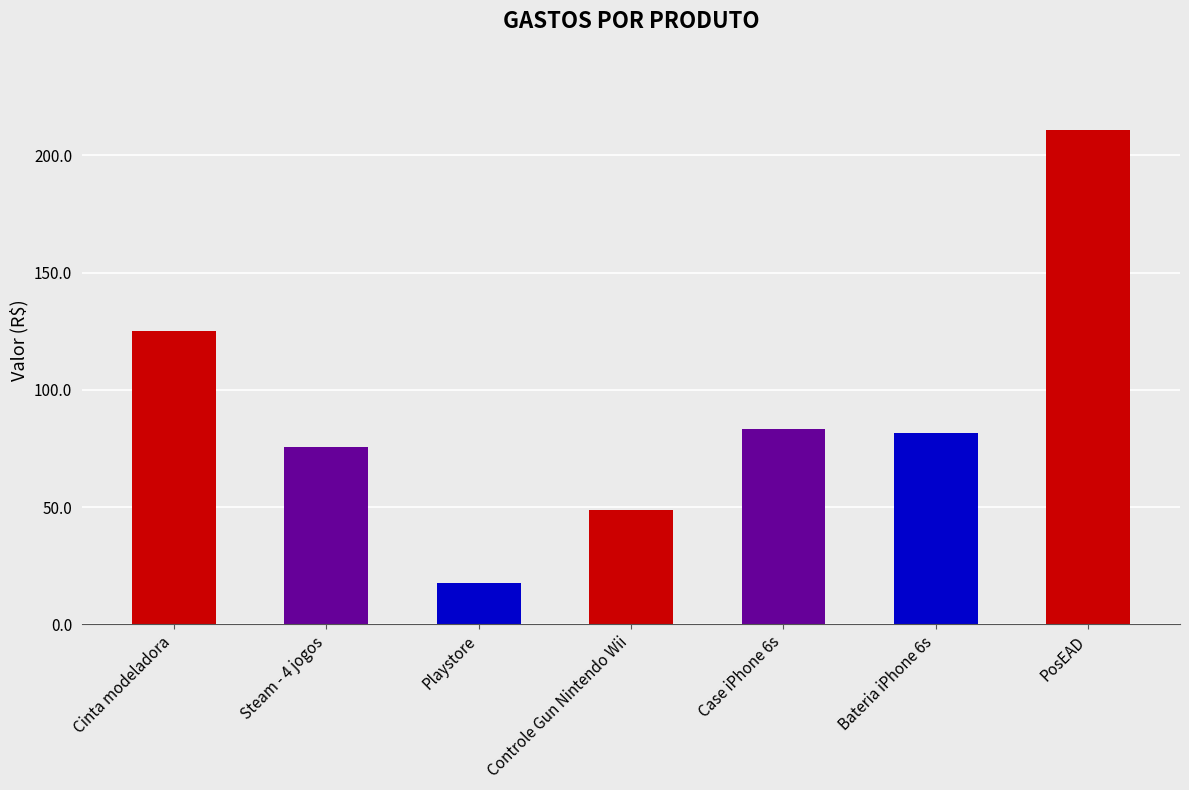

What is the smallest value displayed?

17.8